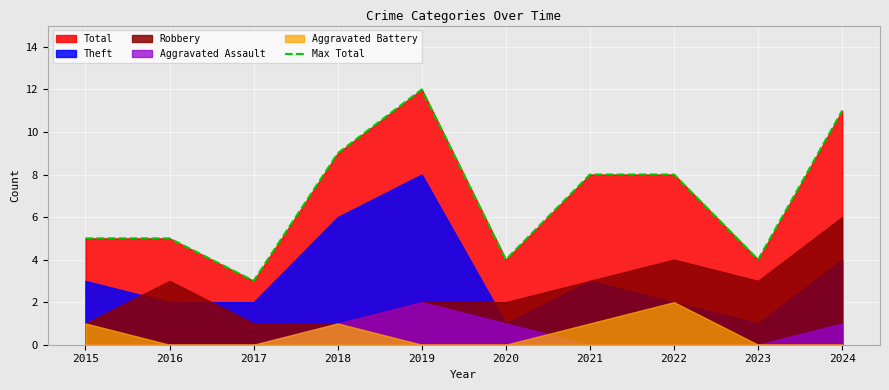

List the labels in order of value, largest first.

2019, 2024, 2018, 2021, 2022, 2015, 2016, 2020, 2023, 2017